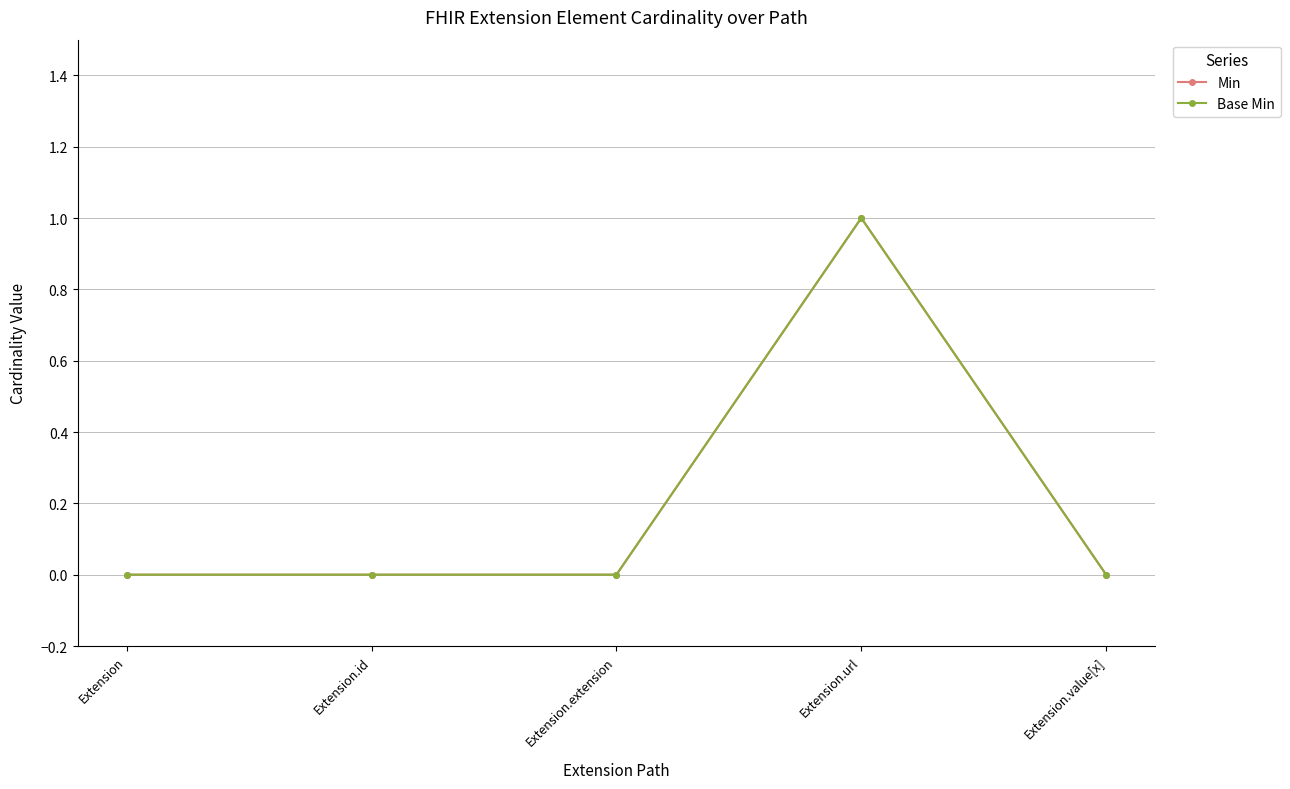

Is the value of Min at Extension greater than the value of Base Min at Extension.value[x]?

No